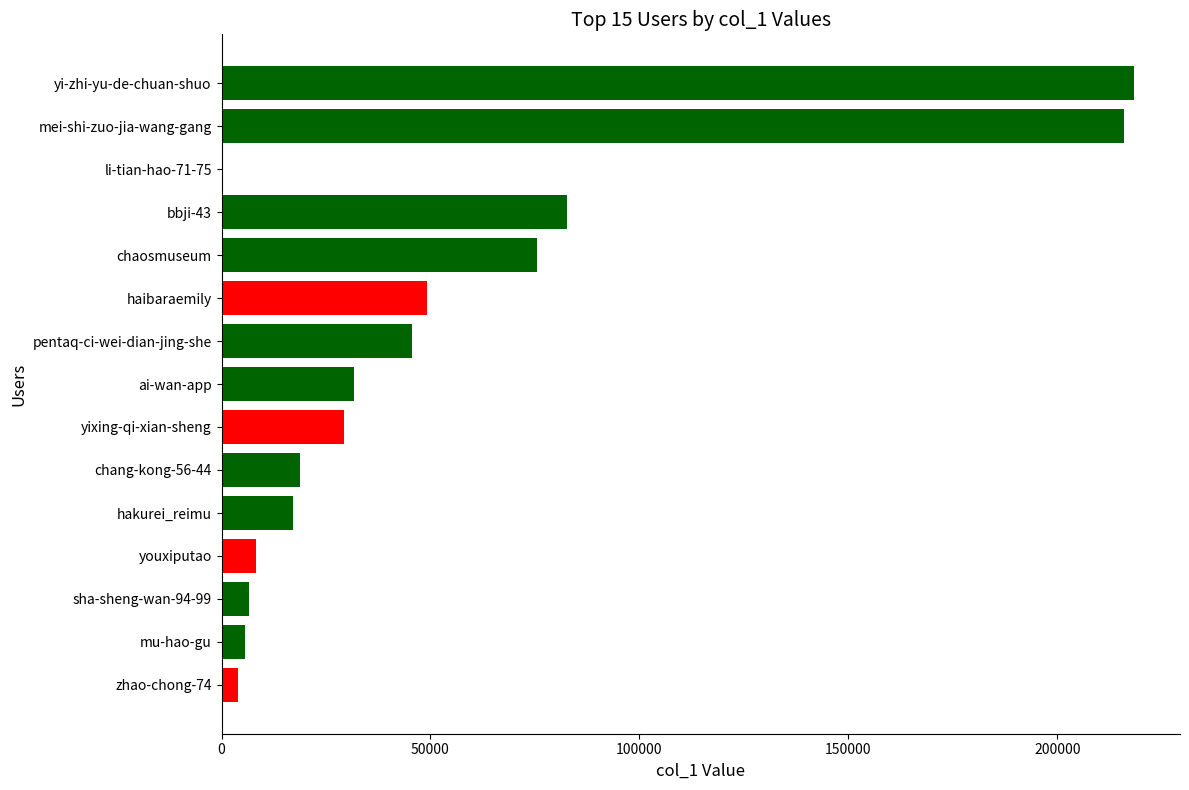

Reading top to bottom, extract all data points from this chart.

yi-zhi-yu-de-chuan-shuo=218460	mei-shi-zuo-jia-wang-gang=215883	li-tian-hao-71-75=129	bbji-43=82705	chaosmuseum=75482	haibaraemily=49210	pentaq-ci-wei-dian-jing-she=45647	ai-wan-app=31677	yixing-qi-xian-sheng=29229	chang-kong-56-44=18799	hakurei_reimu=17131	youxiputao=8368	sha-sheng-wan-94-99=6542	mu-hao-gu=5622	zhao-chong-74=4027